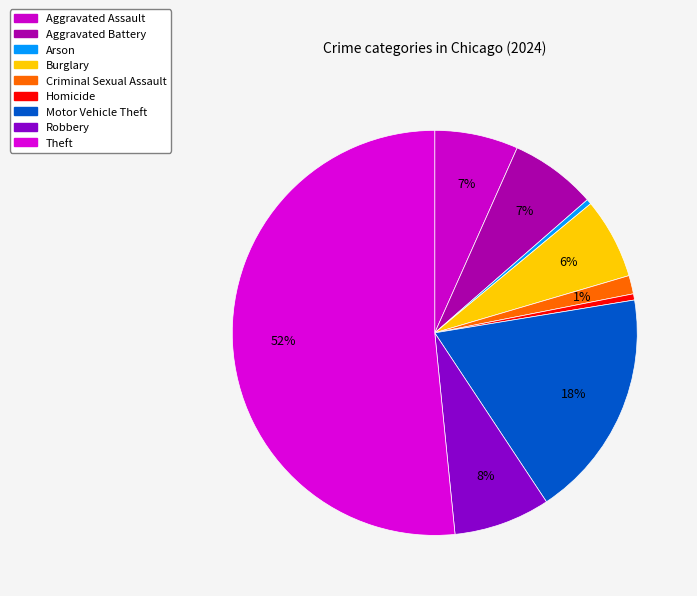

Which slice is the smallest?

Arson